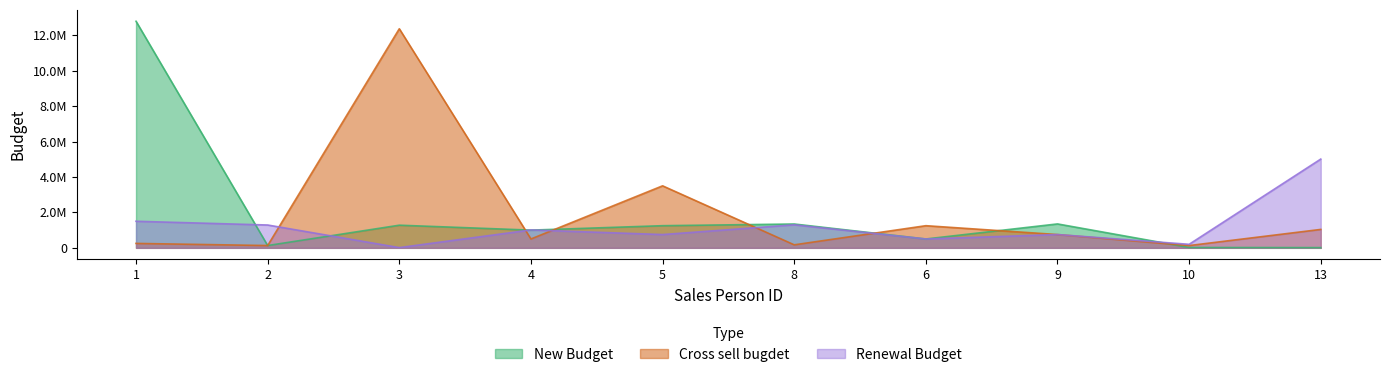

What is the average value of the New Budget series?

1967379